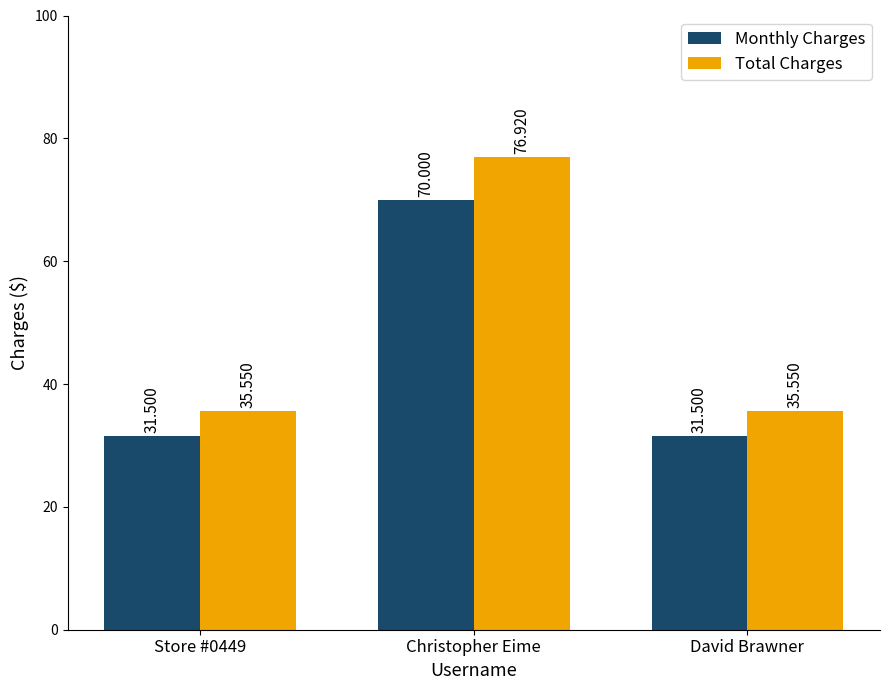

Which label corresponds to the largest value in the chart?

Christopher Eime